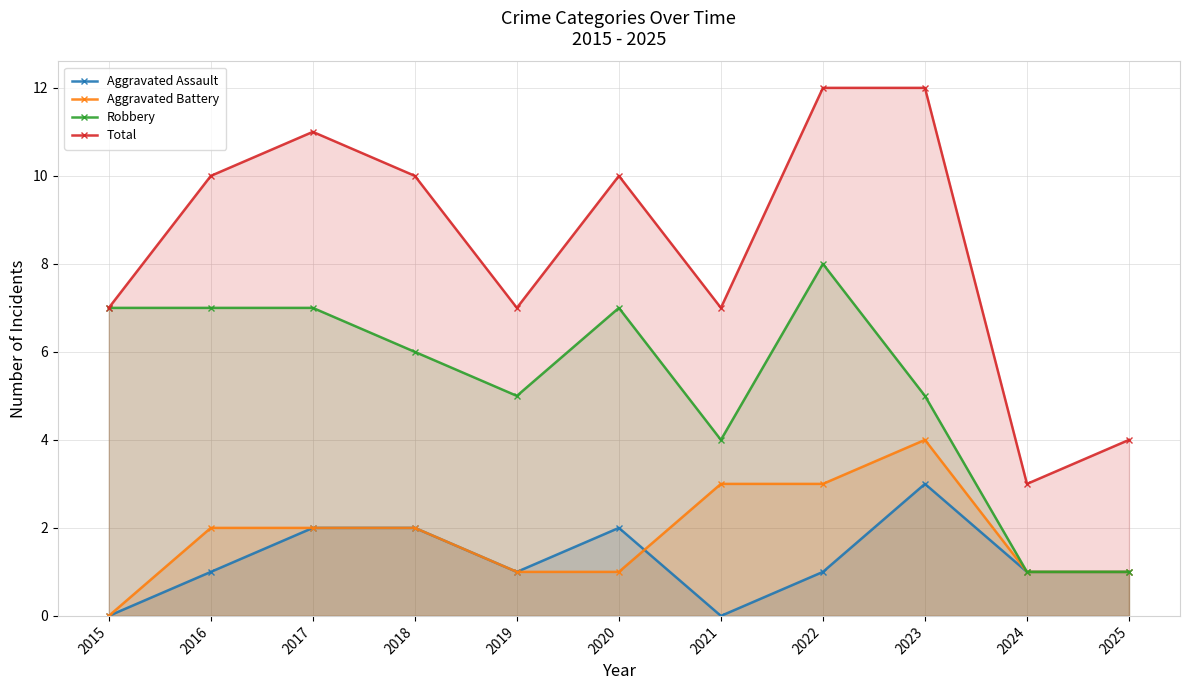

Which category has the highest value in the Total series?

2022